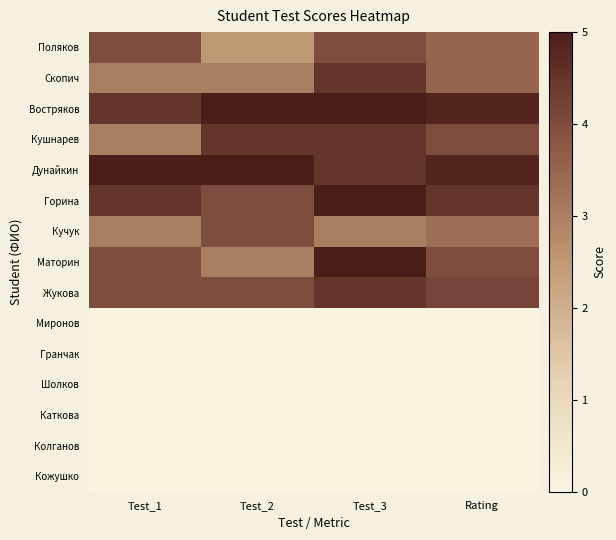

Which has a higher value, Rating or Test_2?

Rating